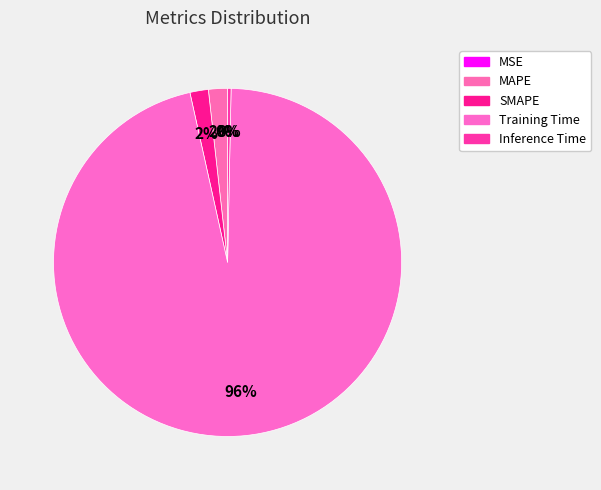

Is there any slice that represents more than half of the pie?

Yes